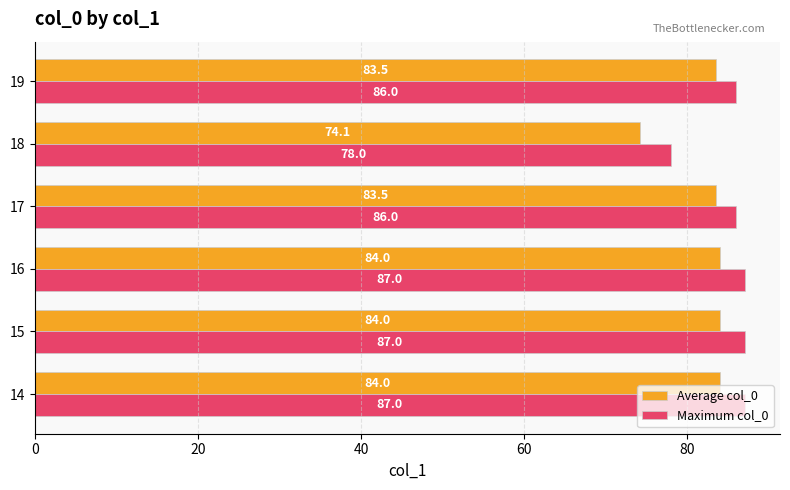

What is the difference between the maximum and minimum values in the Average col_0 series?

9.9